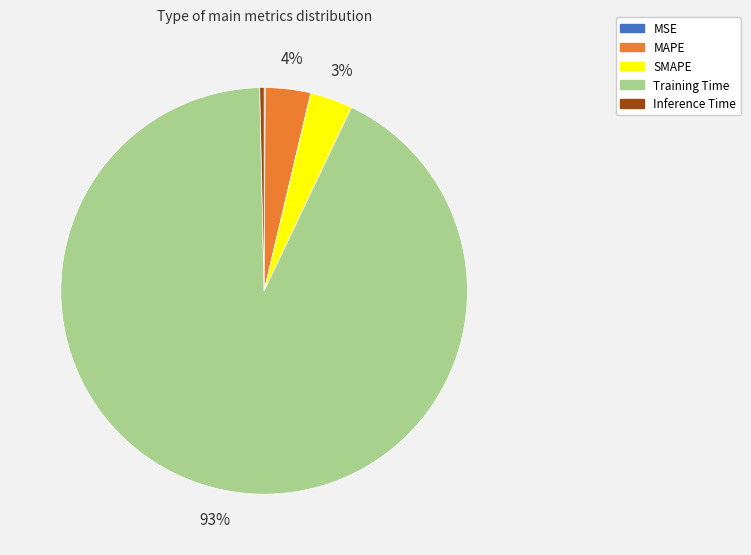

The SMAPE slice represents 3% of the pie. True or false?

True